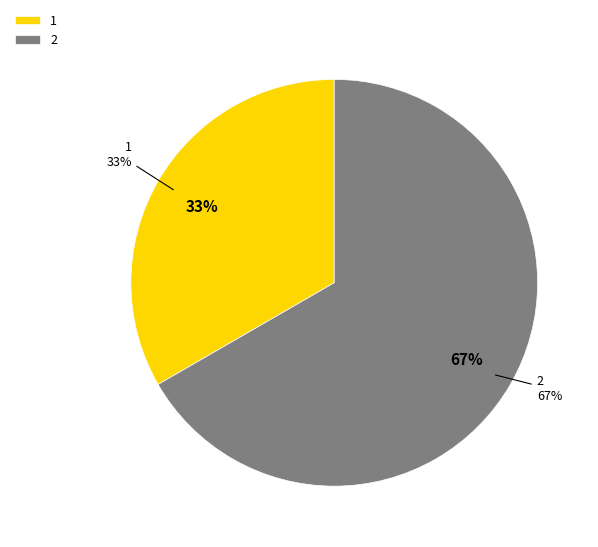

What is the largest slice in the pie chart?

2